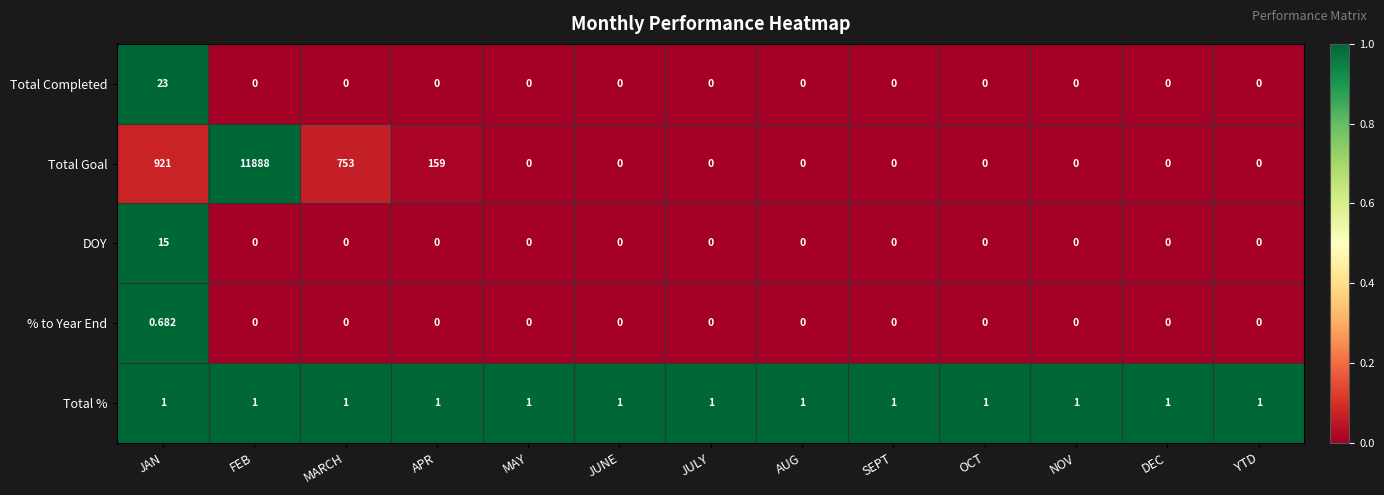

List the series in order of their peak value, lowest first.

% to Year End, Total %, DOY, Total Completed, Total Goal